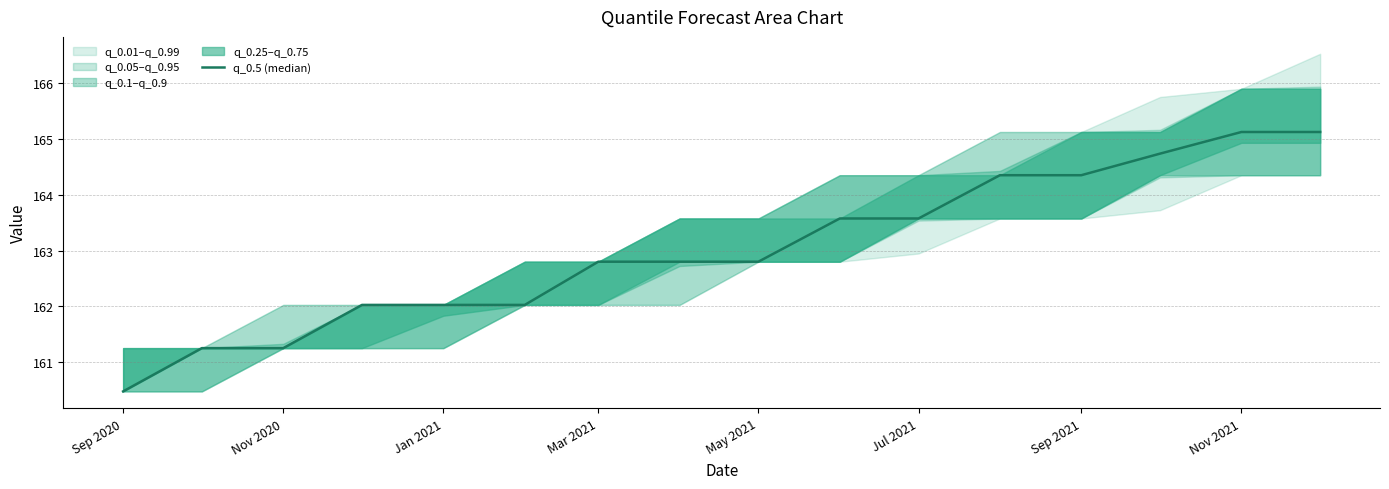

What is the smallest value displayed?

160.5